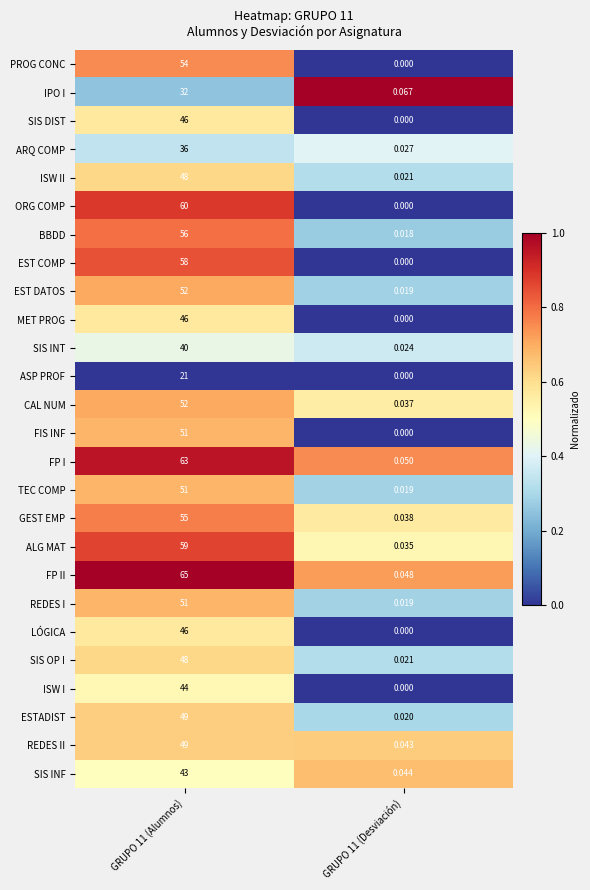

Is the value of ORG COMP at GRUPO 11 (Alumnos) greater than the value of CAL NUM at GRUPO 11 (Desviación)?

Yes